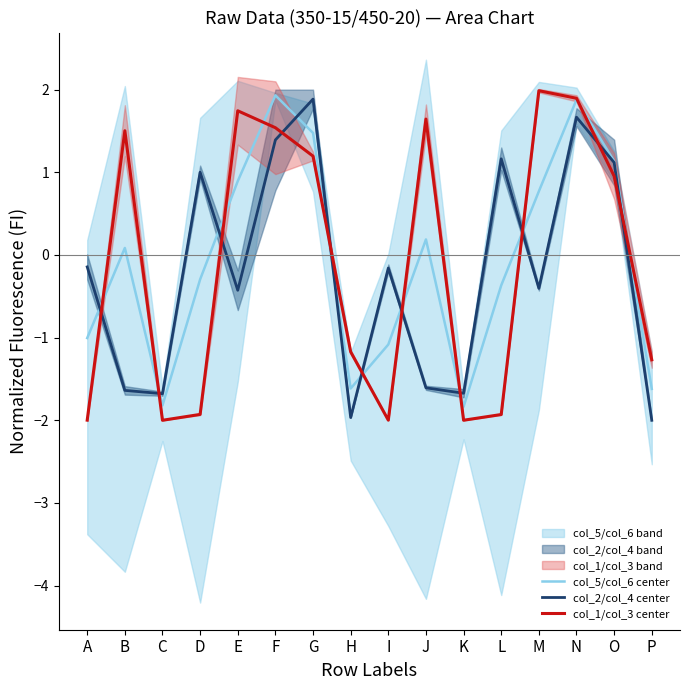

Is the value of col_1/col_3 center at A greater than the value of col_2/col_4 center at F?

No